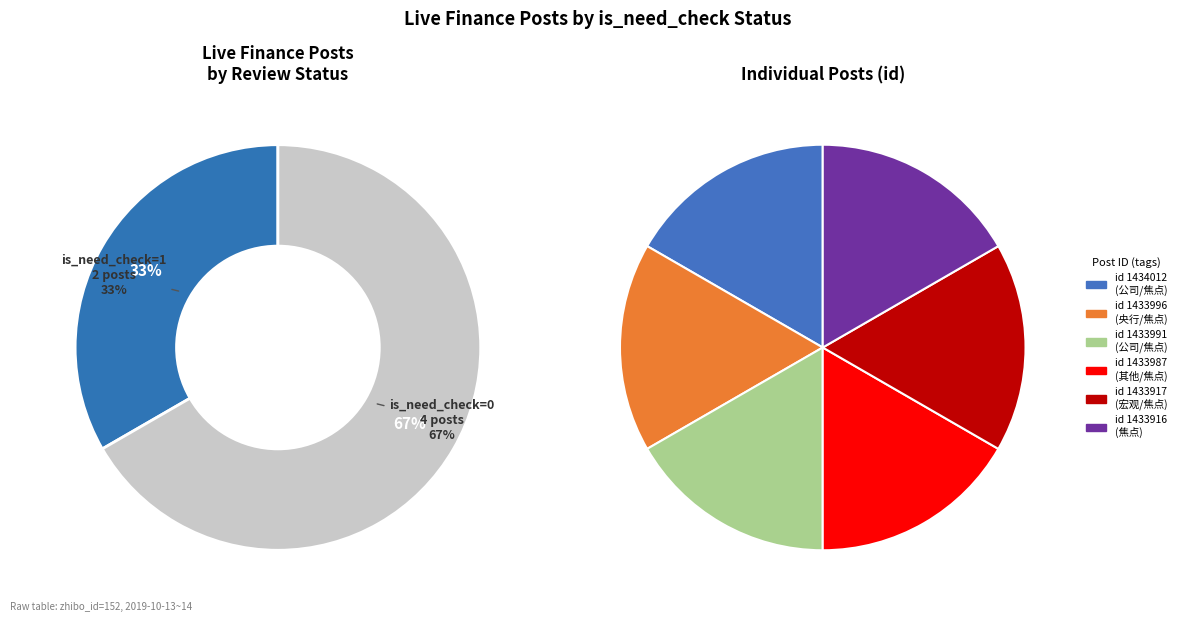

Combined, do 1433991 and 1433917 account for over 50%?

No